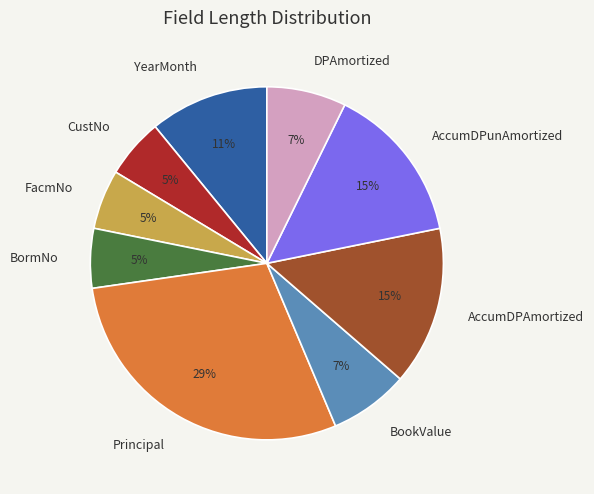

To the nearest percent, what is the combined percentage of AccumDPunAmortized and BormNo?

20%